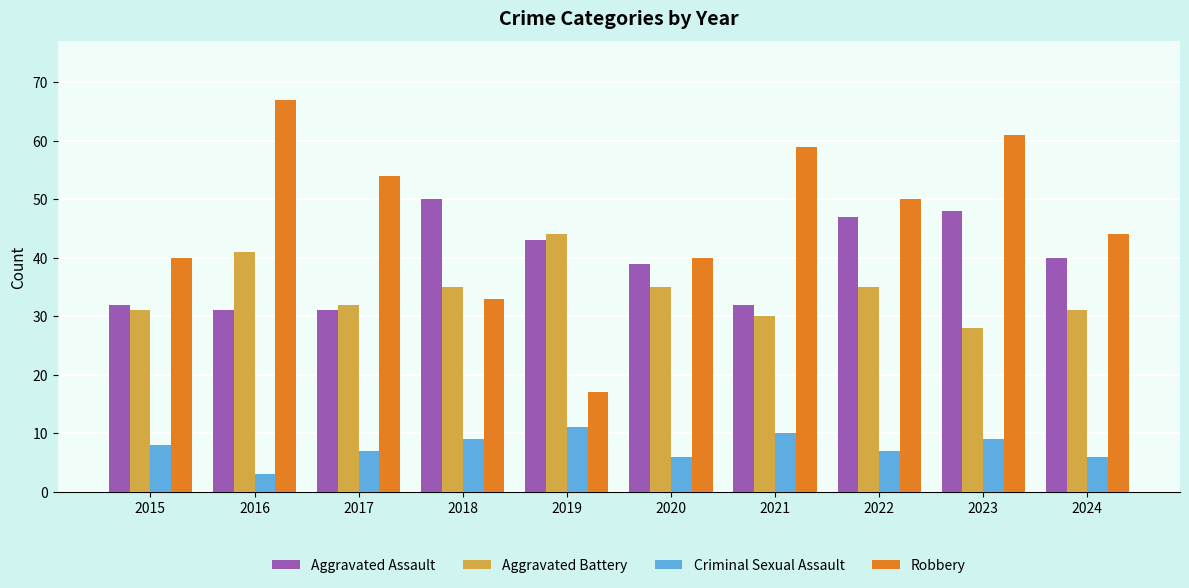

List the series in order of their peak value, lowest first.

Criminal Sexual Assault, Aggravated Battery, Aggravated Assault, Robbery